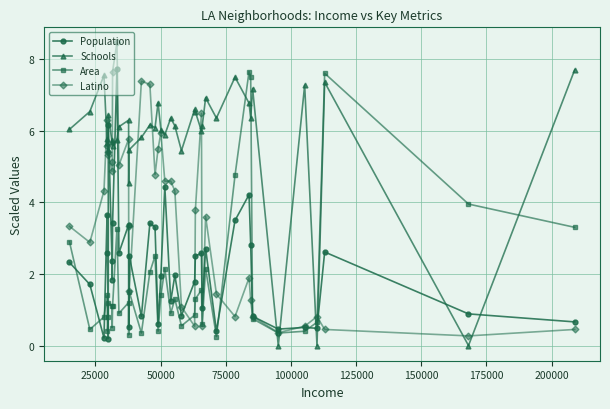

After their last crossing, which series has the higher values: Schools or Population?

Schools